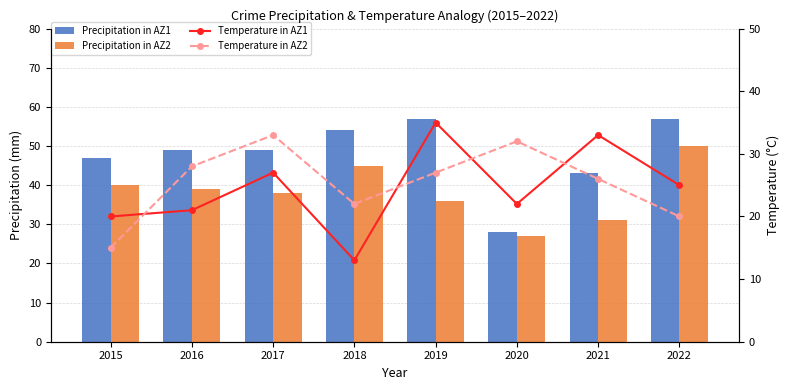

What is the value of the Temperature in AZ2 bar at the 7th from the left?

26